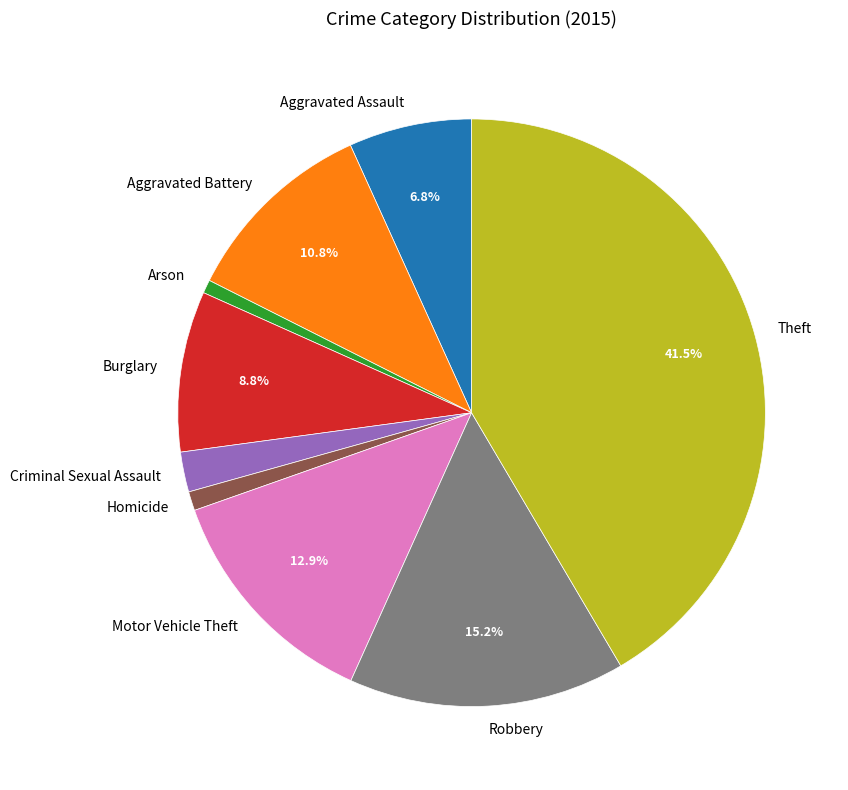

Combined, do Criminal Sexual Assault and Aggravated Assault account for over 50%?

No